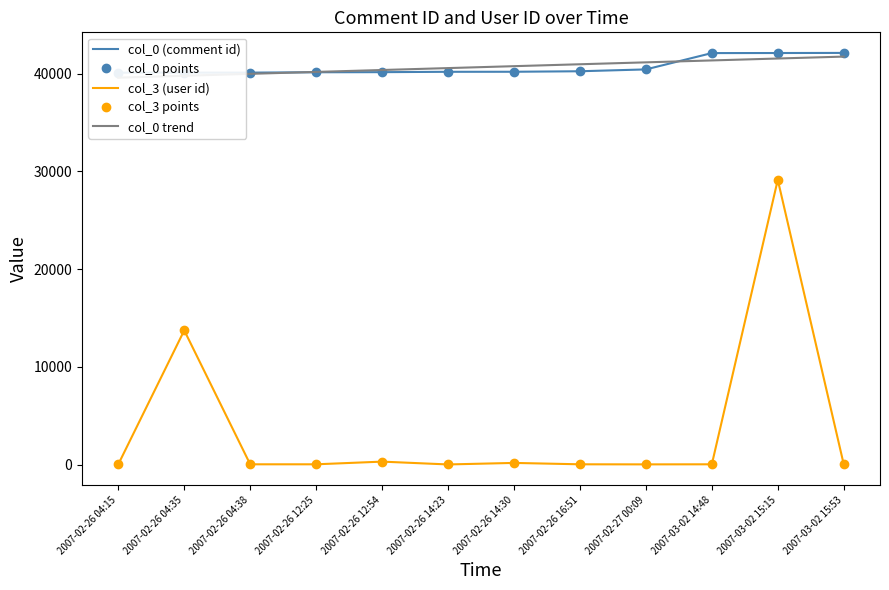

What is the label of the 8th point from the right?

2007-02-26 12:54